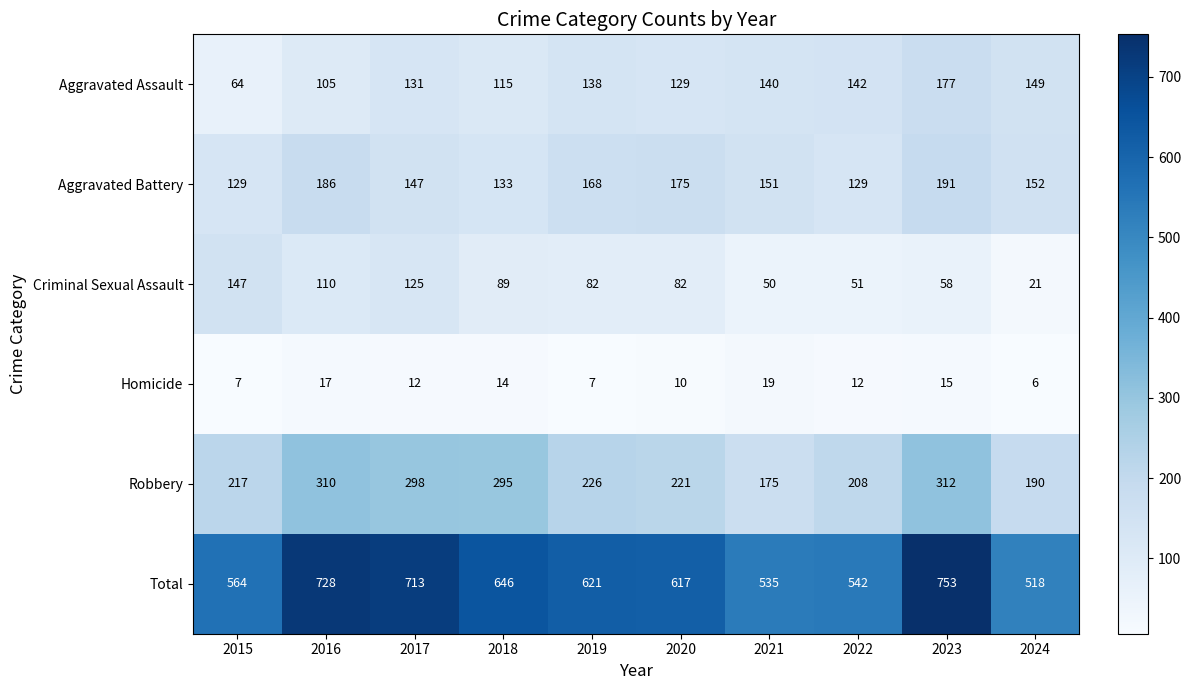

What is the smallest value displayed?

6